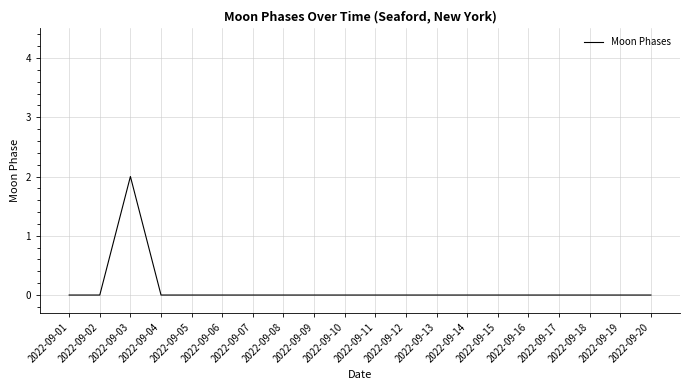

The value at 2022-09-11 is 0. True or false?

True